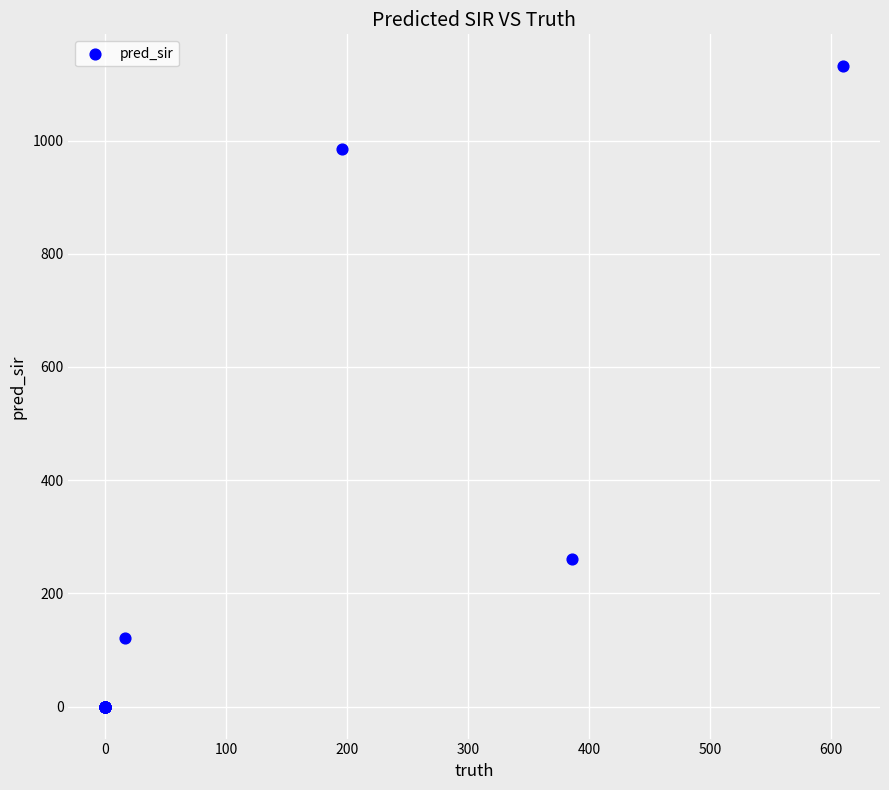

What Y value in the scatter plot is closest to 565?

261